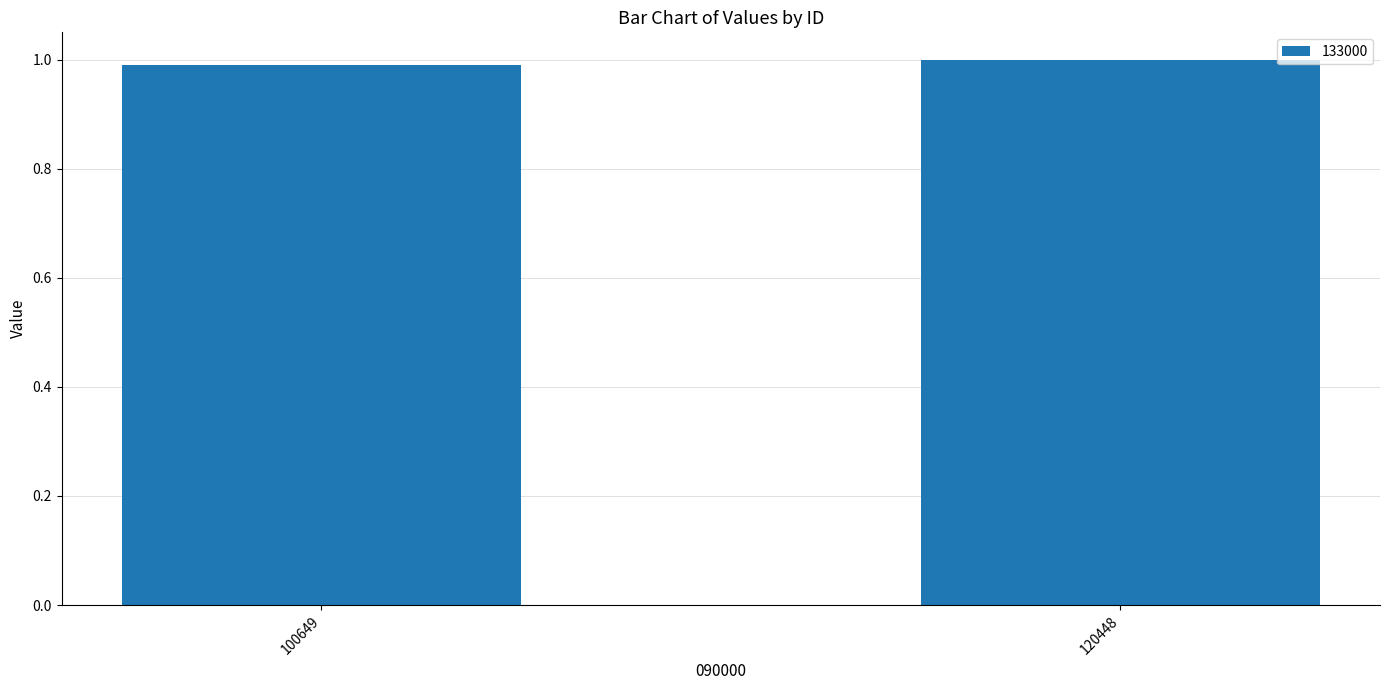

How many values are below 1?

1